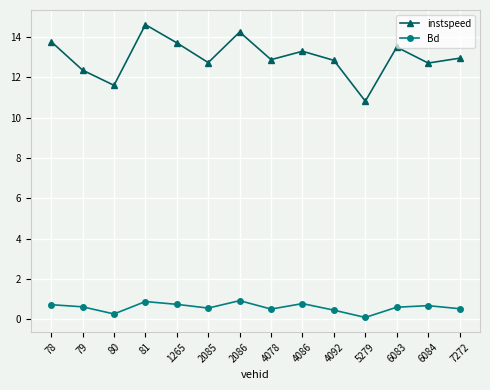

What is the spread (max minus min) of values at 6083?

12.9